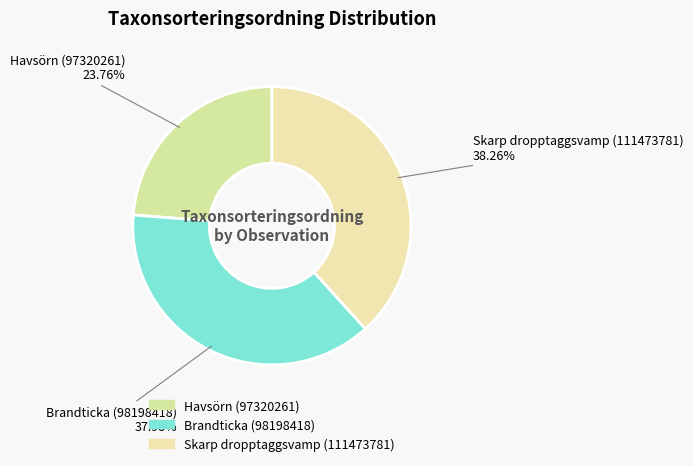

What portion of the pie excludes Brandticka (98198418)?

62.0%